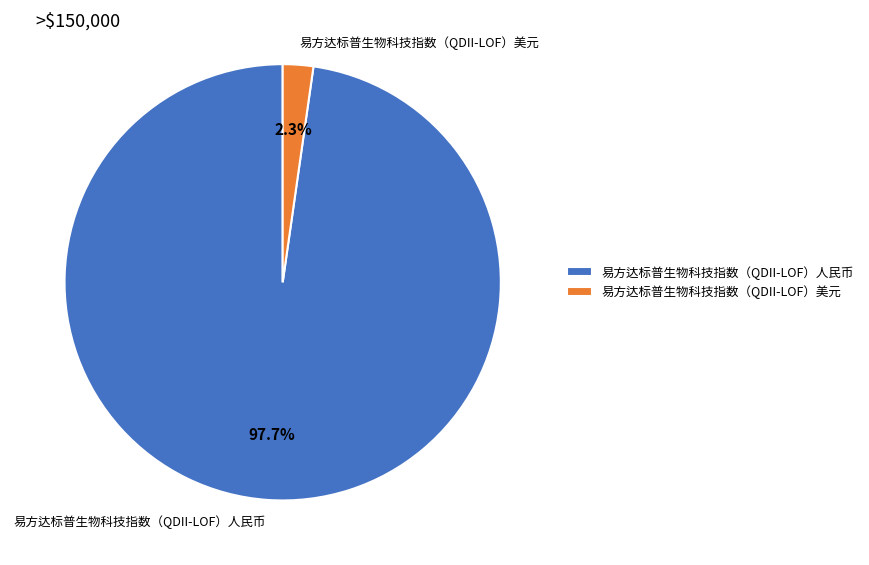

What percentage do 易方达标普生物科技指数（QDII-LOF）人民币 and 易方达标普生物科技指数（QDII-LOF）美元 together represent?

100.0%